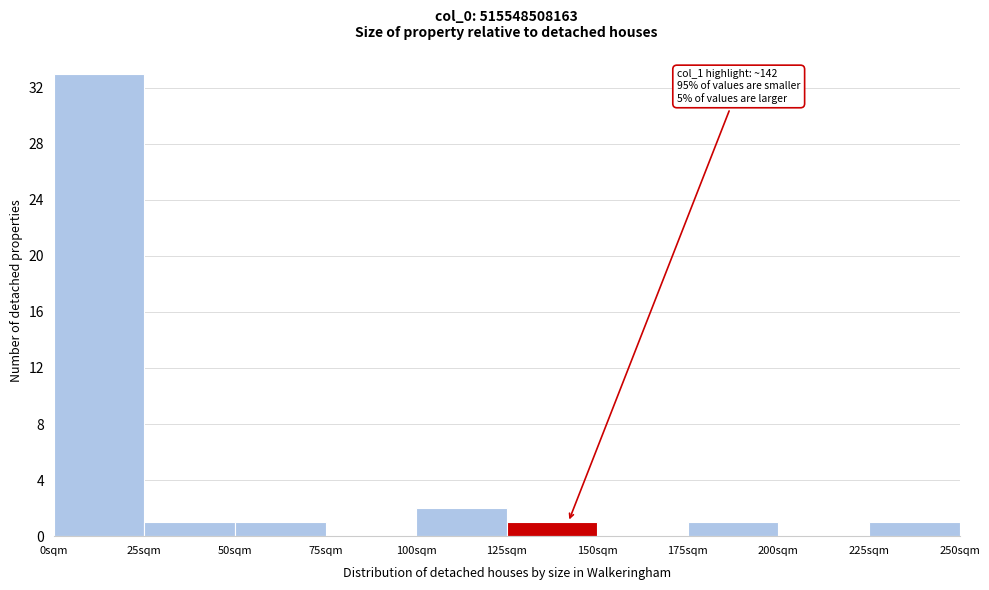

Which range on the x-axis has the tallest bar?

0 to 25